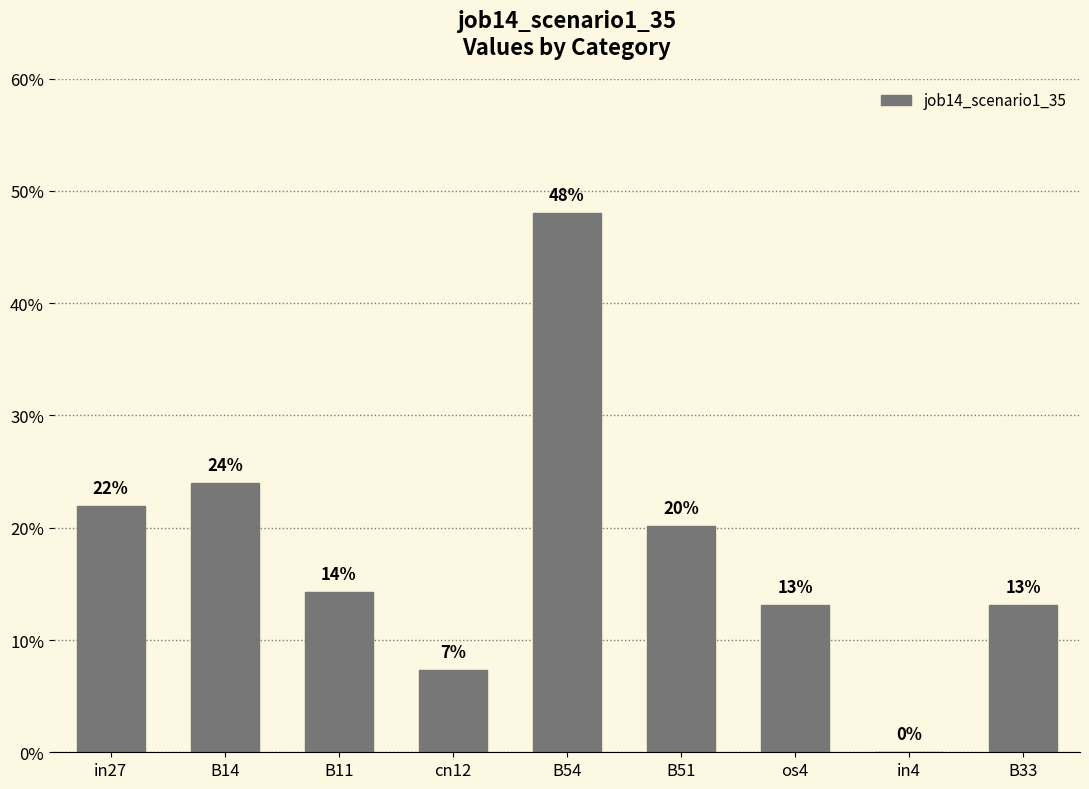

Are the bars horizontal?

No